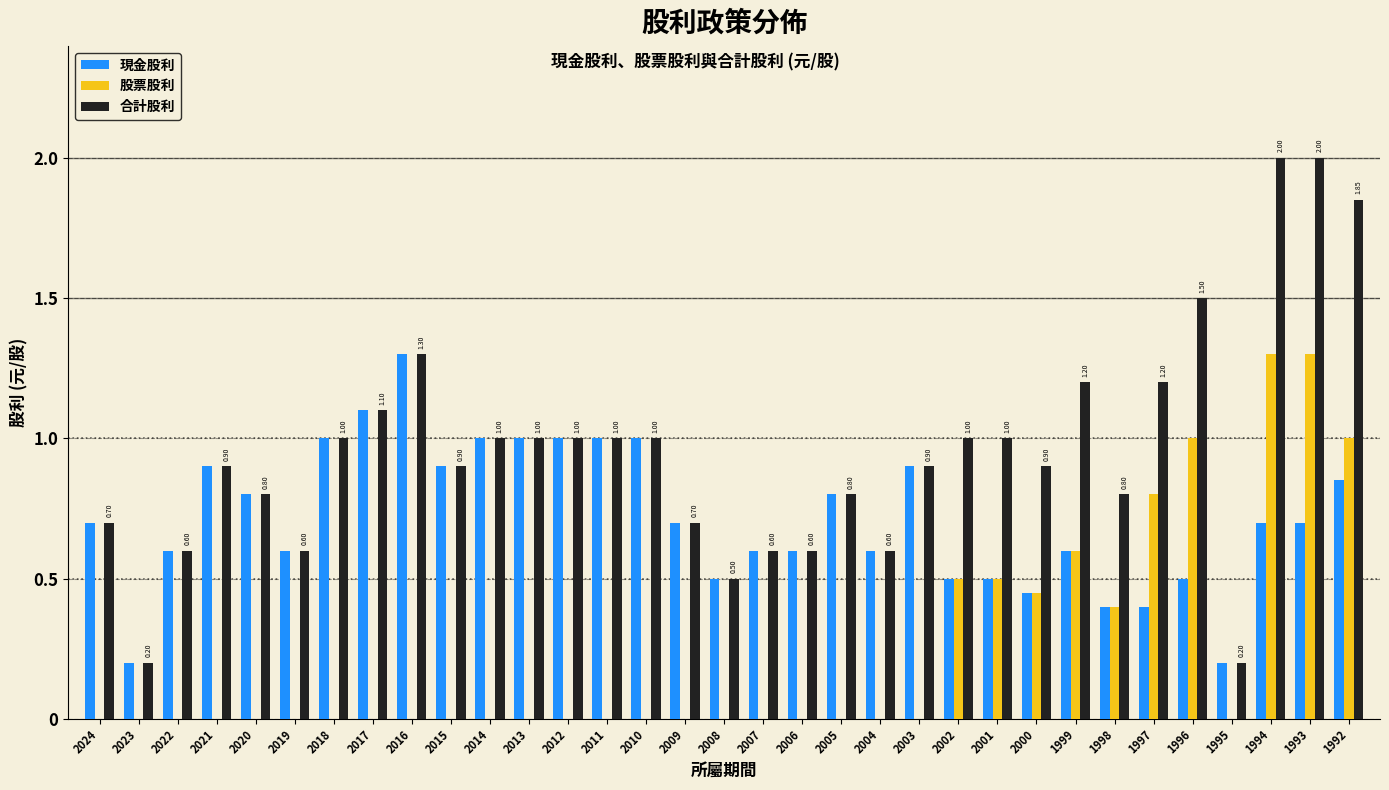

What is the sum of all 現金股利 values?

23.6